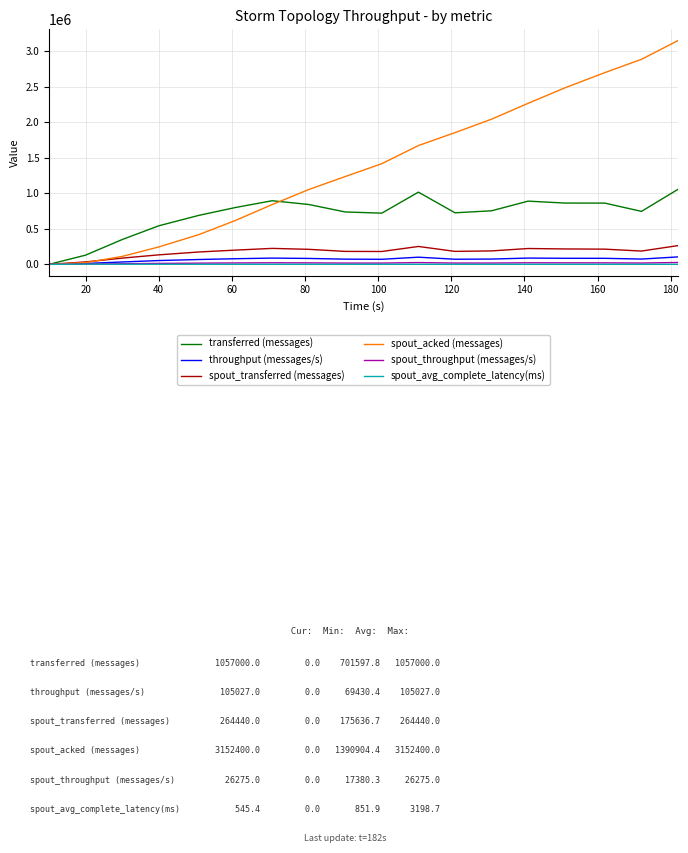

Which series has the widest spread of values?

spout_acked (messages)